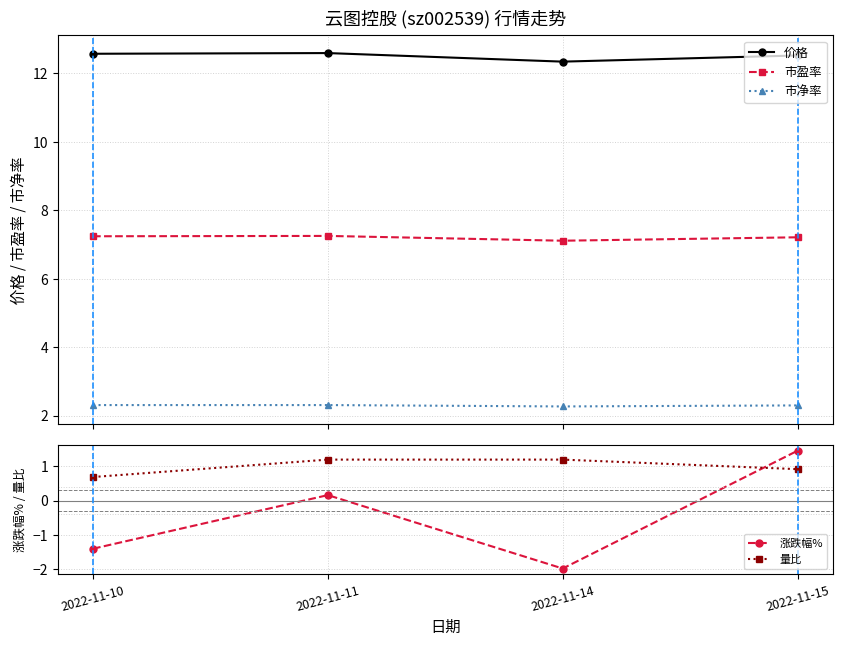

Which series has the largest total across all categories?

价格